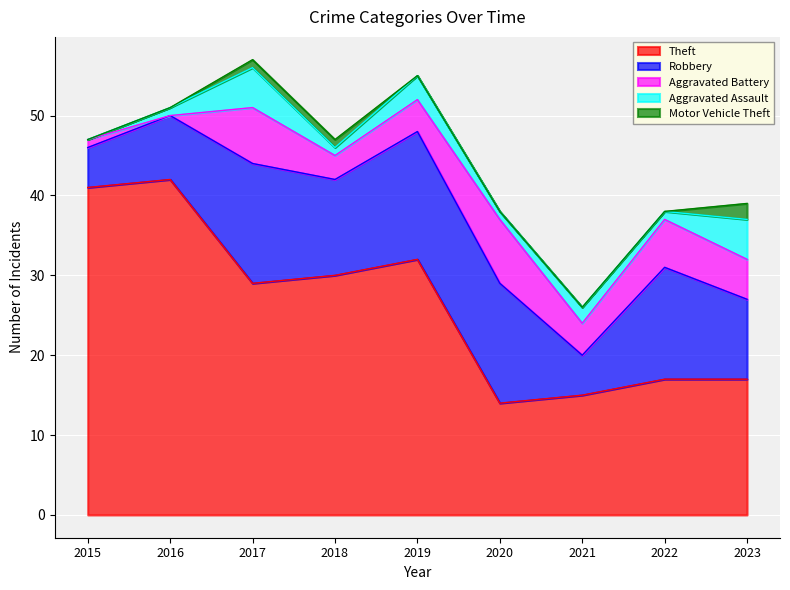

Read the Theft value at 2020.

14